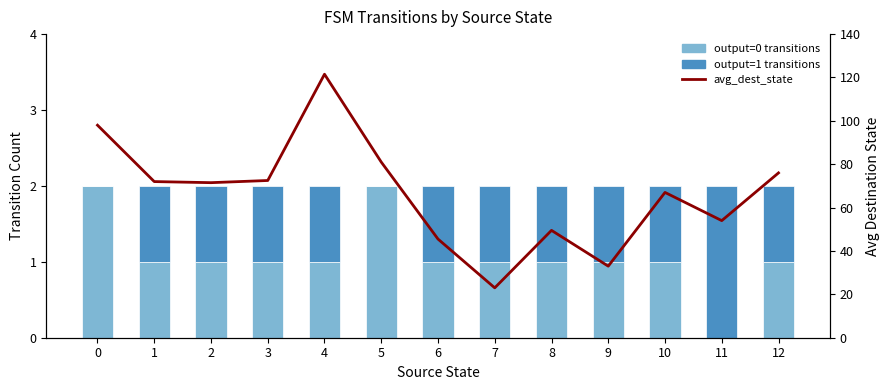

True or false: avg_dest_state has a value of 121.5 at 4.

True